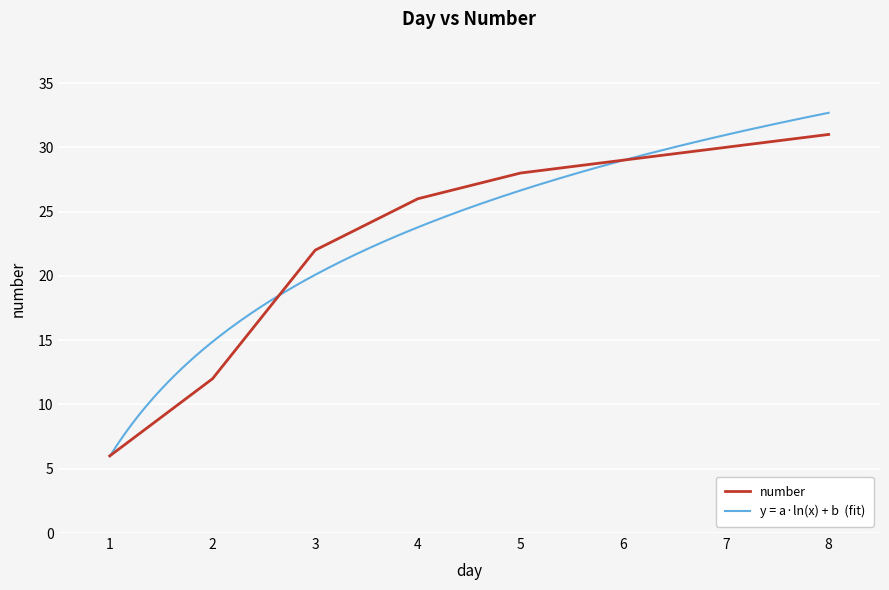

What is the minimum value shown in the chart?

6